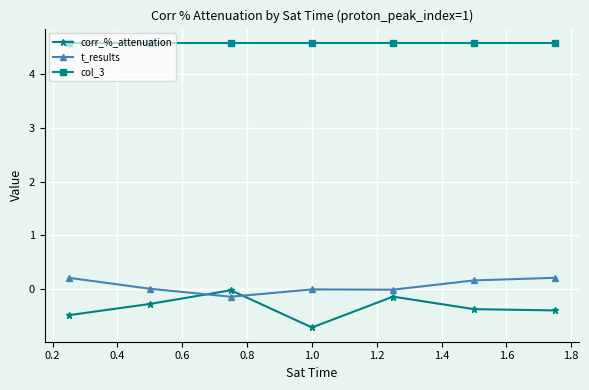

True or false: corr_%_attenuation has more than 2 points higher than both neighbors.

False